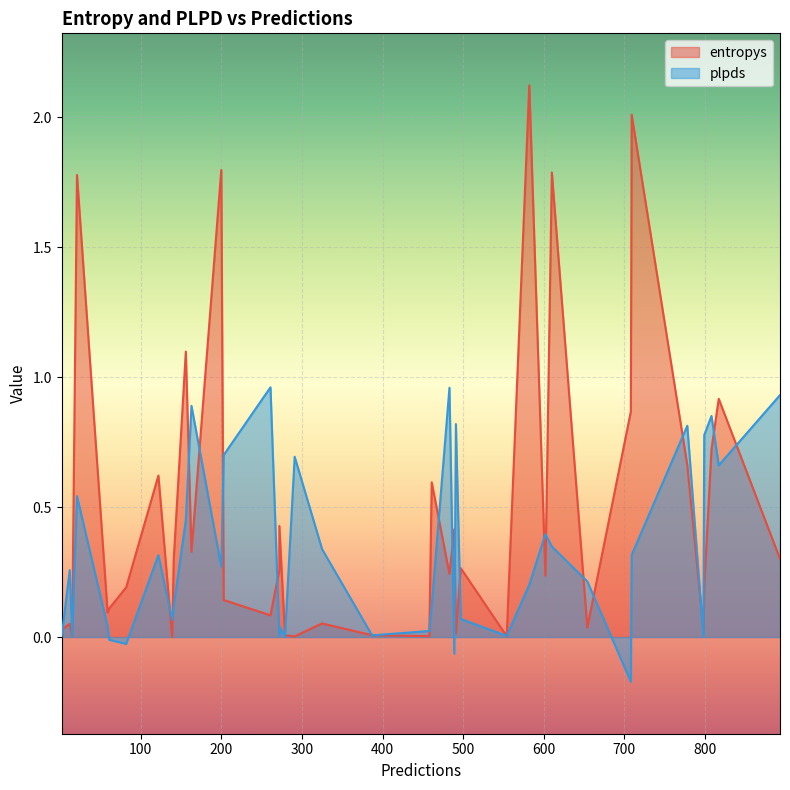

How many lines are shown in the chart?

2